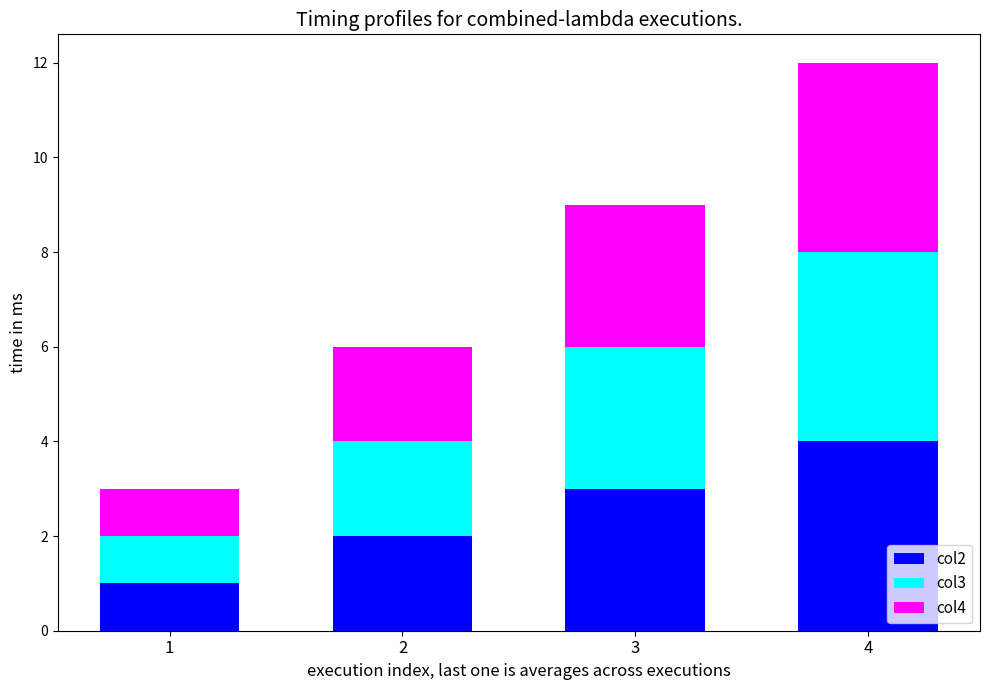

At which category is the sum across all series the highest?

4